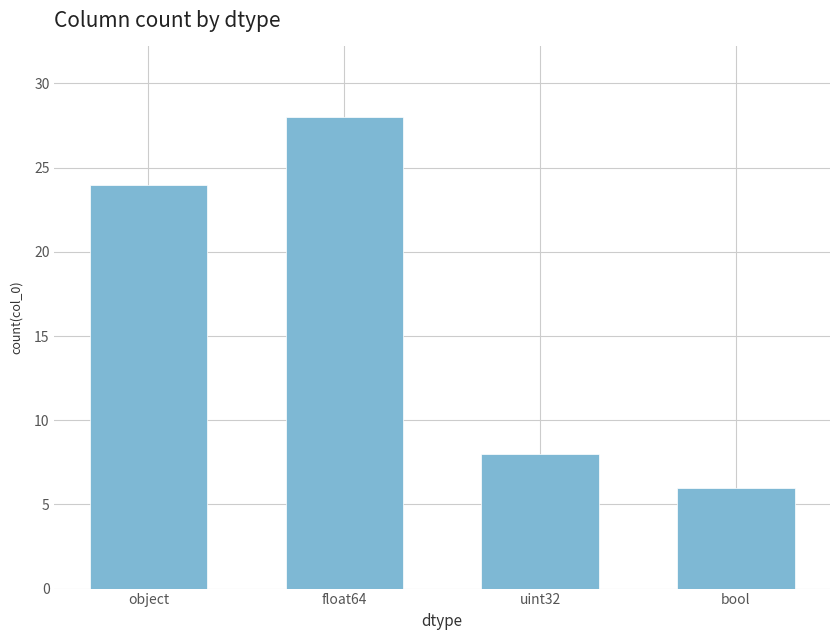

Reading left to right, list all the values displayed in this chart.

24	28	8	6